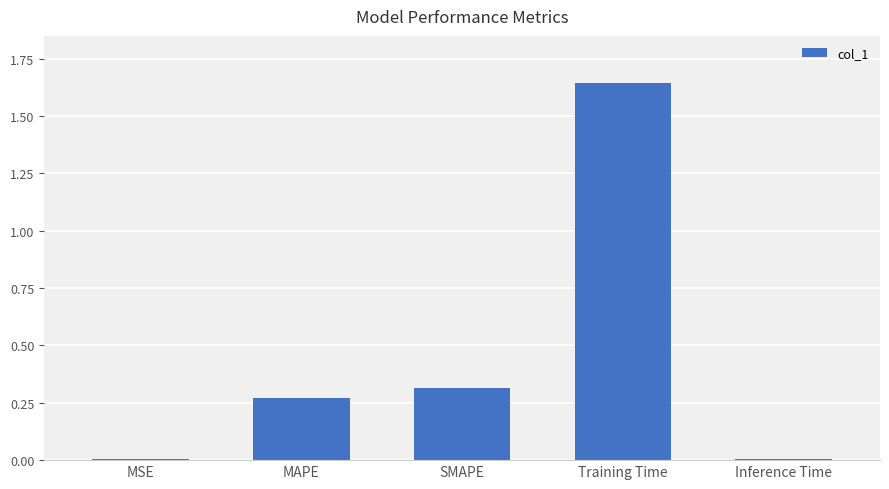

What is the sum of the values at Training Time and MAPE?

1.9